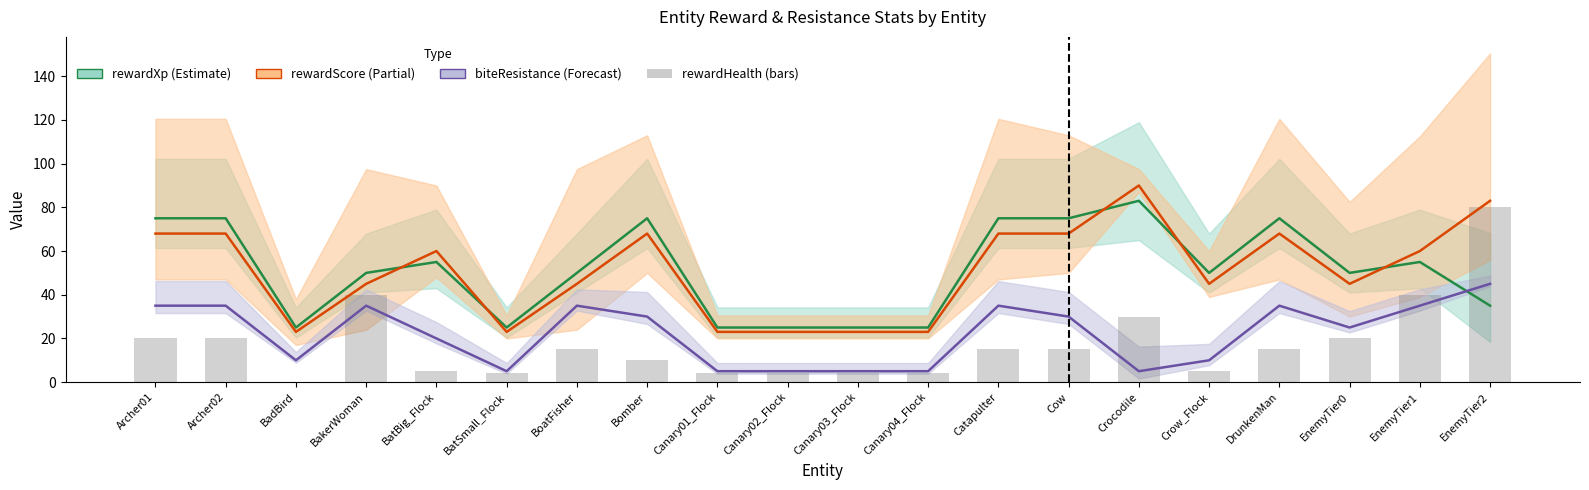

Is it true that the value at EnemyTier2 is 27?

False